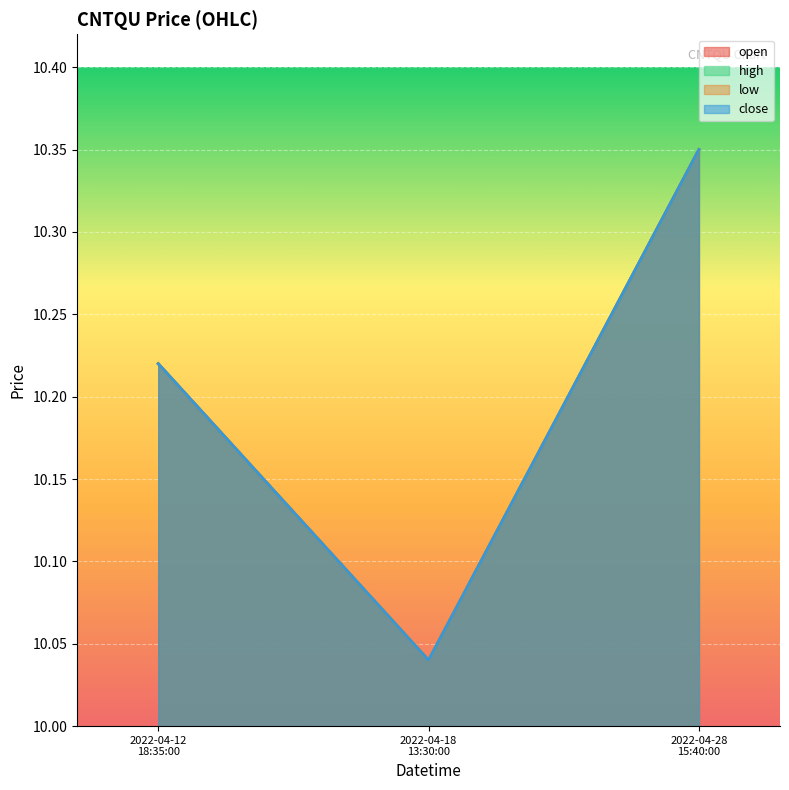

Rank the series by their maximum value, from lowest to highest.

open, high, low, close